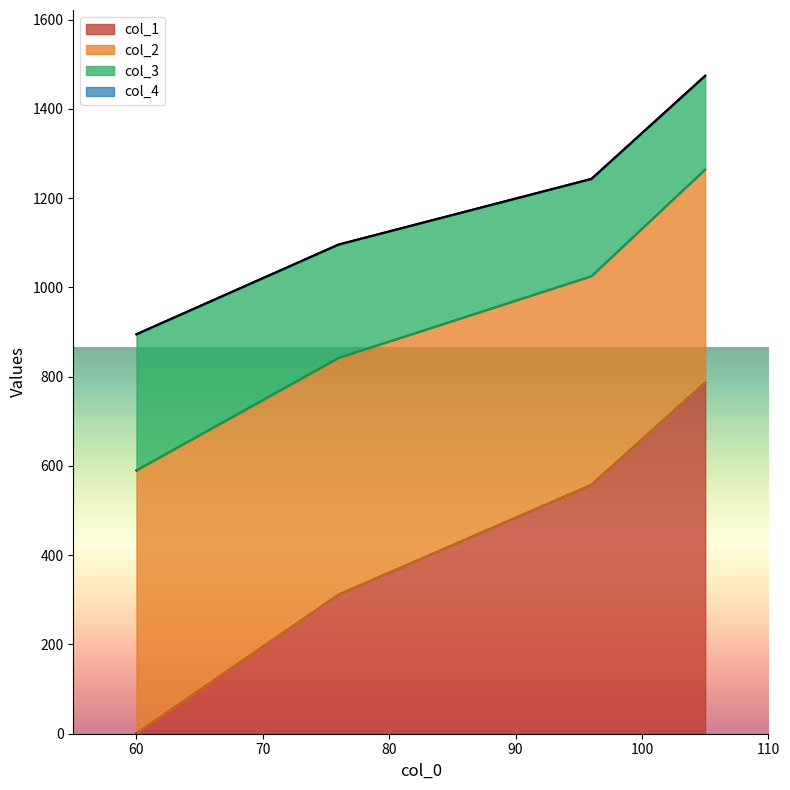

What is the value of the col_3 point at the 2nd from the left?

254